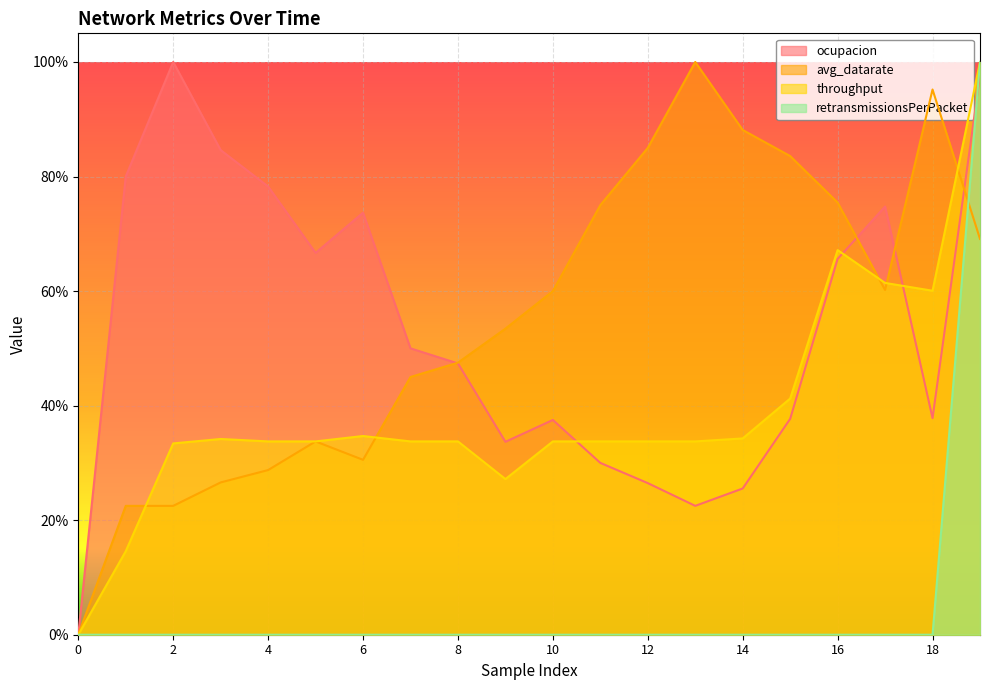

True or false: retransmissionsPerPacket and throughput cross at least once.

False